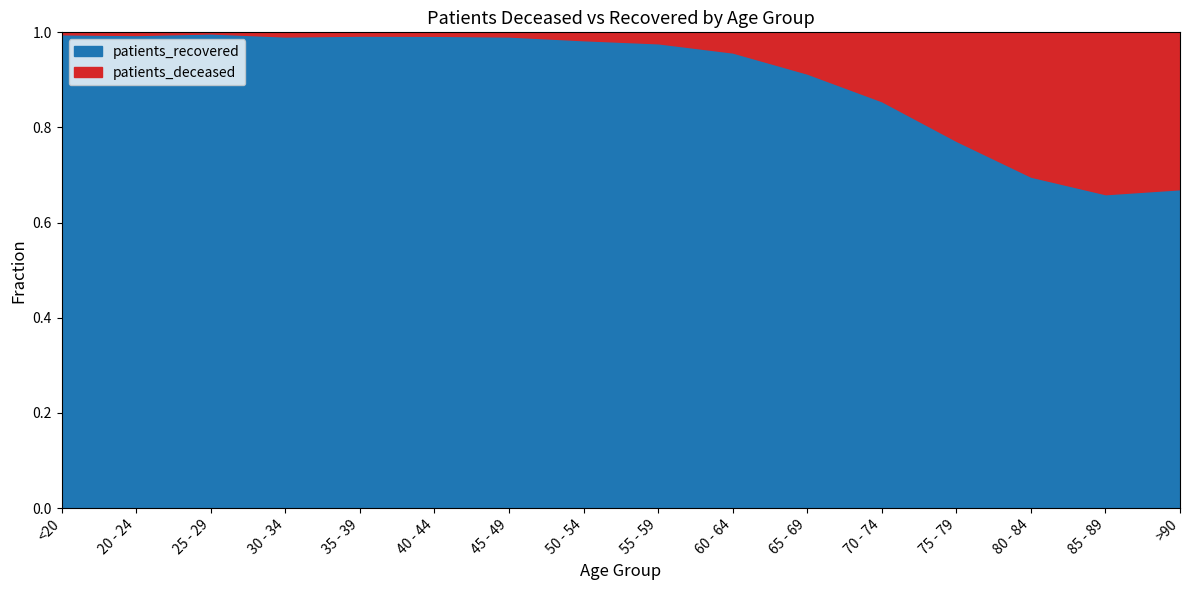

Is it true that patients_recovered equals 0.9 at >90?

False